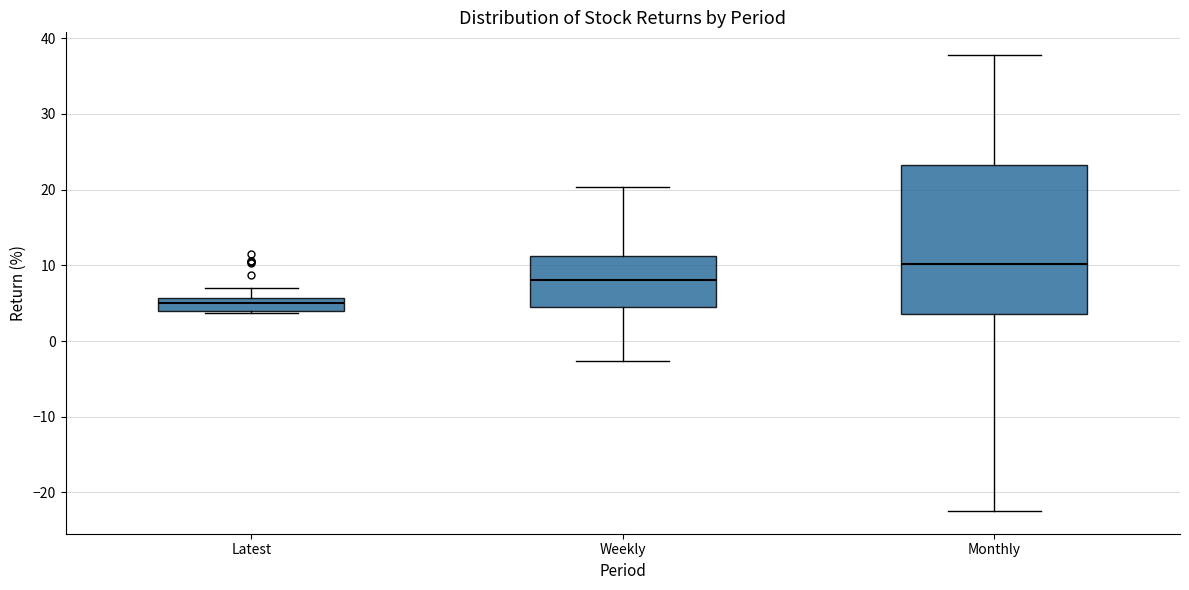

Reading left to right, read every box against the y-axis: the position of its median line, the range the box covers, and the ends of its whiskers. The values are not printed on the chart, so give them approximately, as read against the axis.

Latest: median 5, box 4 to 6, whiskers 4 (just below the box's lower edge) to 7
Weekly: median 8, box 5 to 11, whiskers -3 to 20
Monthly: median 10, box 4 to 23, whiskers -22 to 38